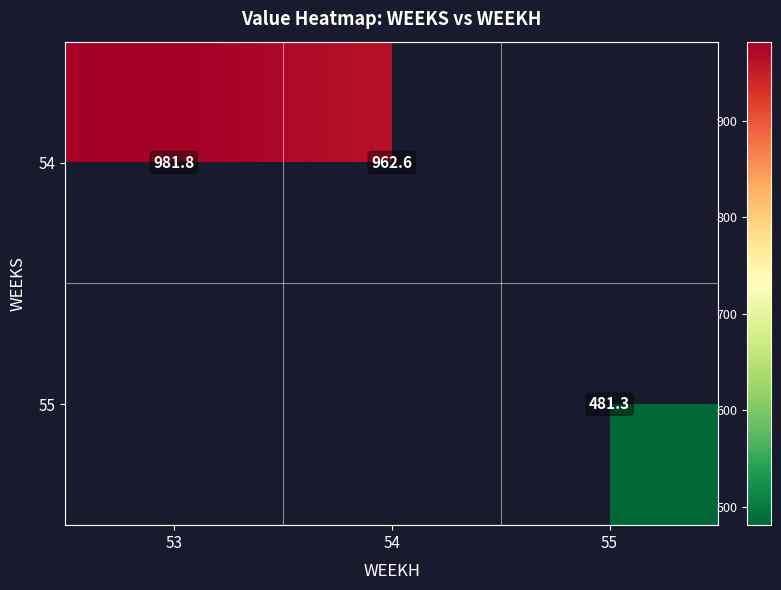

True or false: 54 has a value of 981.8 at 53.

True